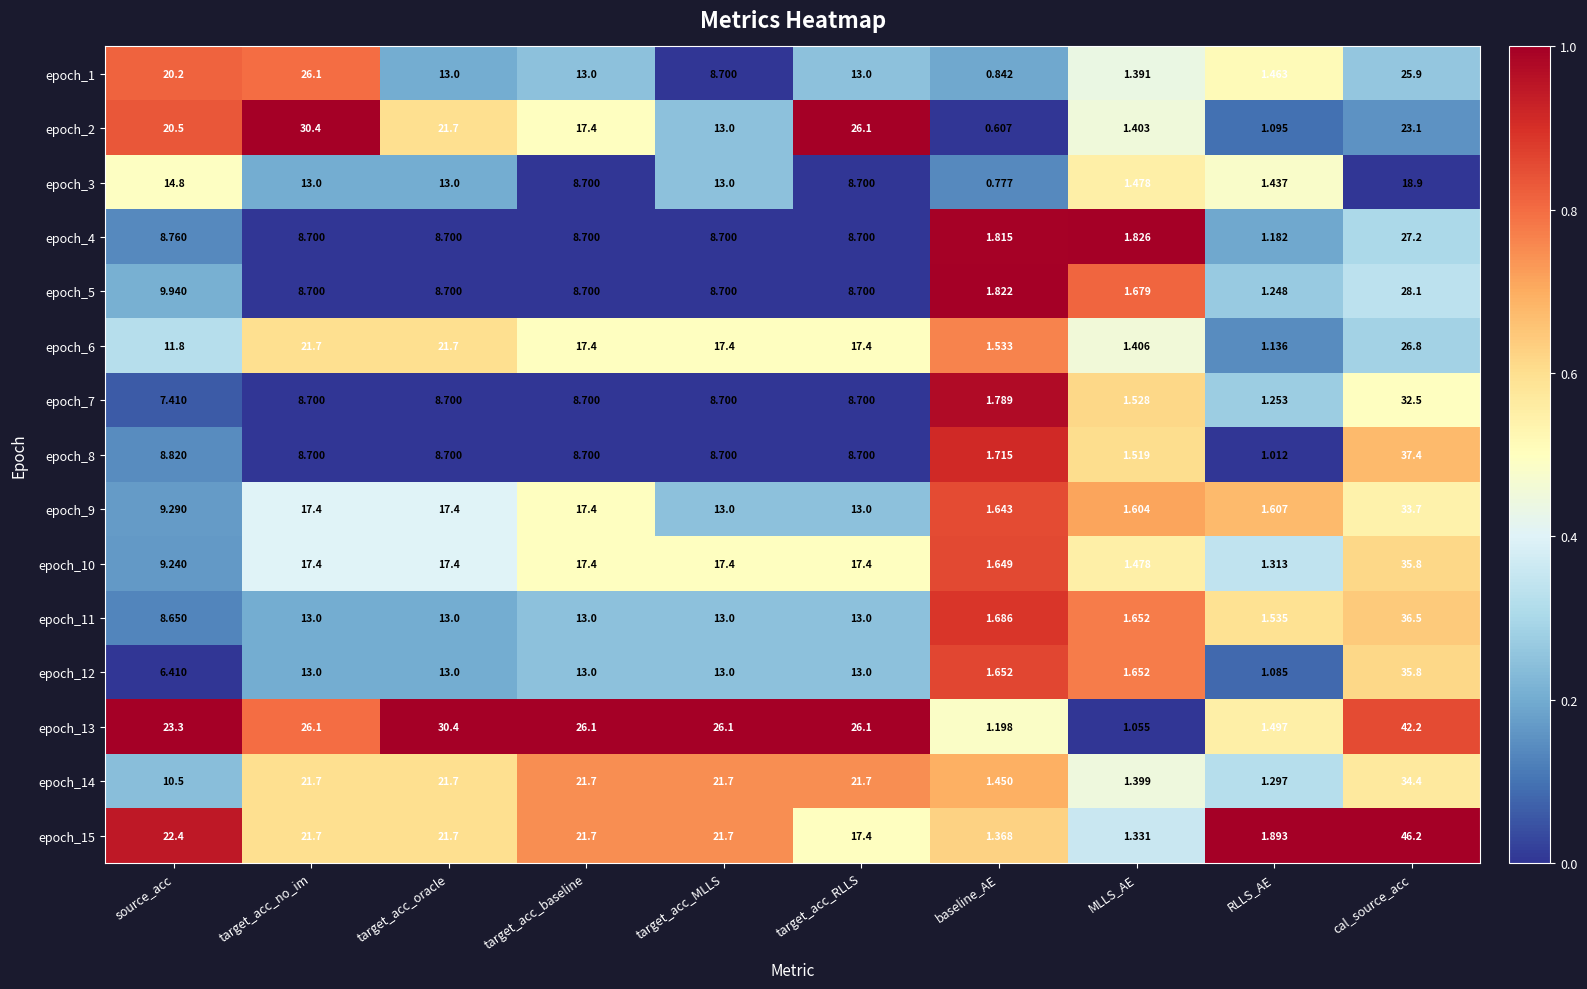

Which series changed the most between target_acc_MLLS and MLLS_AE?

epoch_13